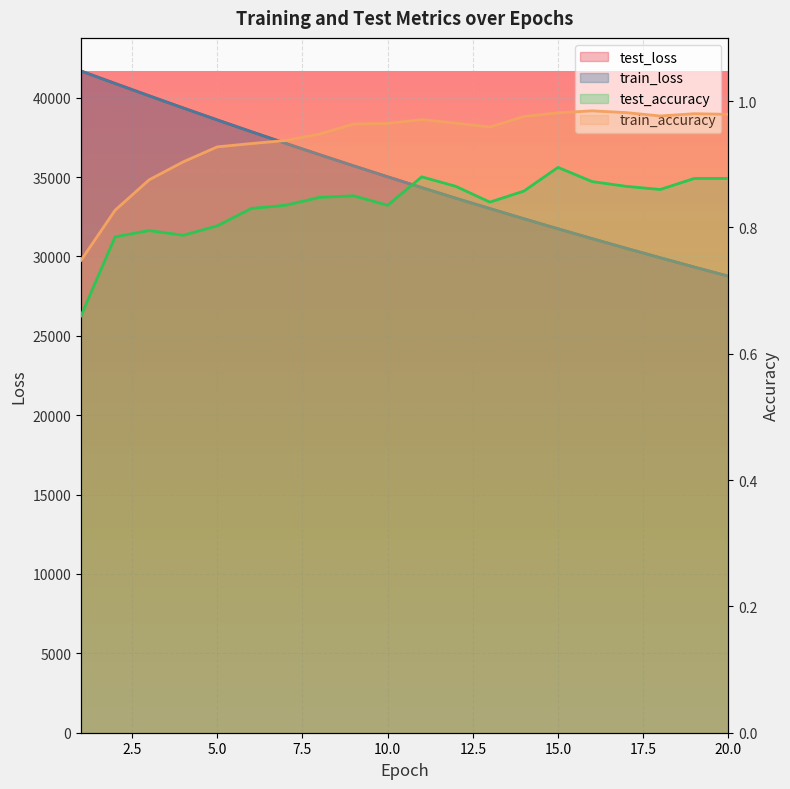

True or false: train_accuracy has more than 1 interior local peaks.

True